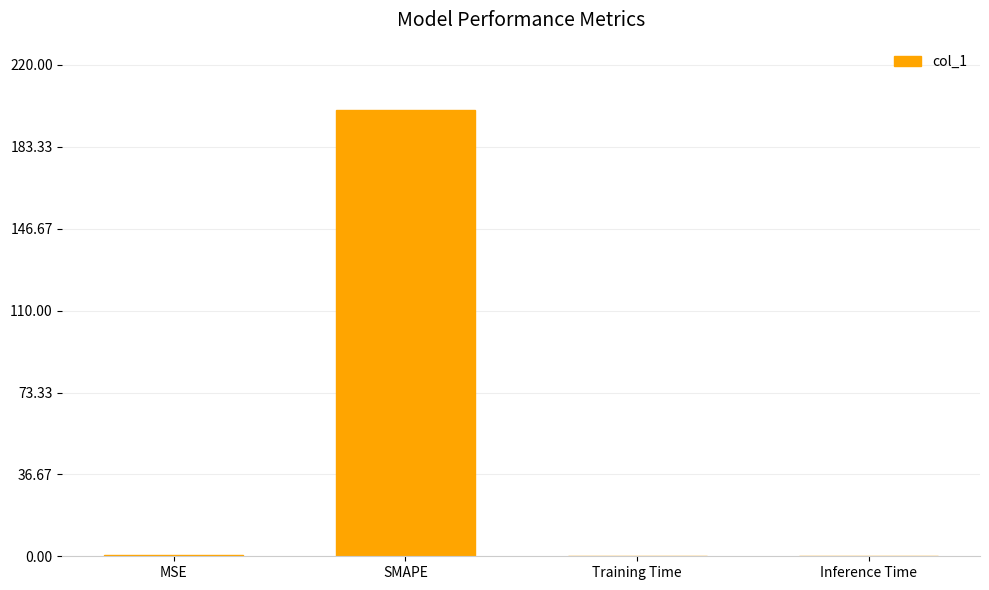

True or false: the data shows 0.0 at Training Time.

True